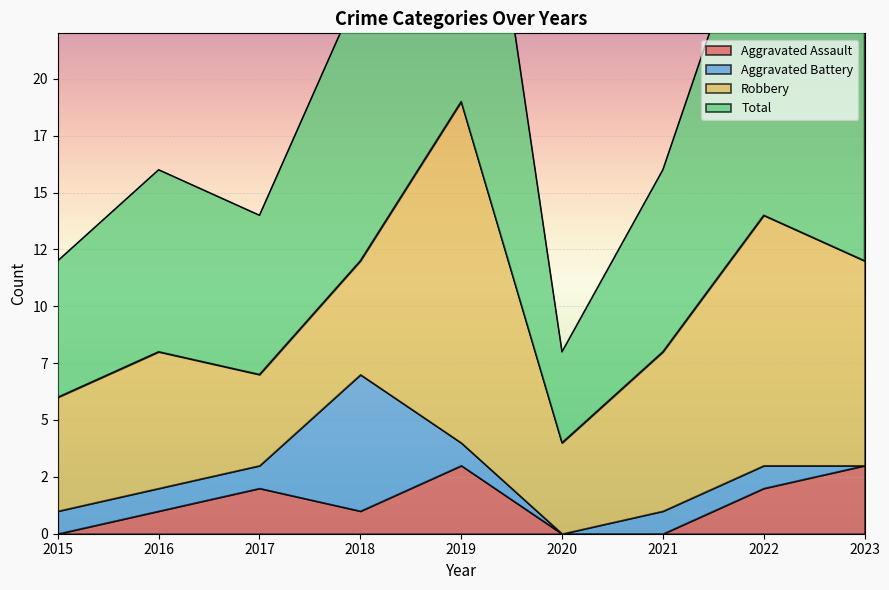

Which category has the highest value in the Aggravated Assault series?

2019